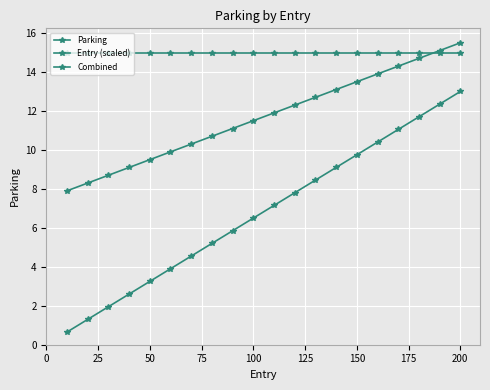

How many lines are shown in the chart?

3